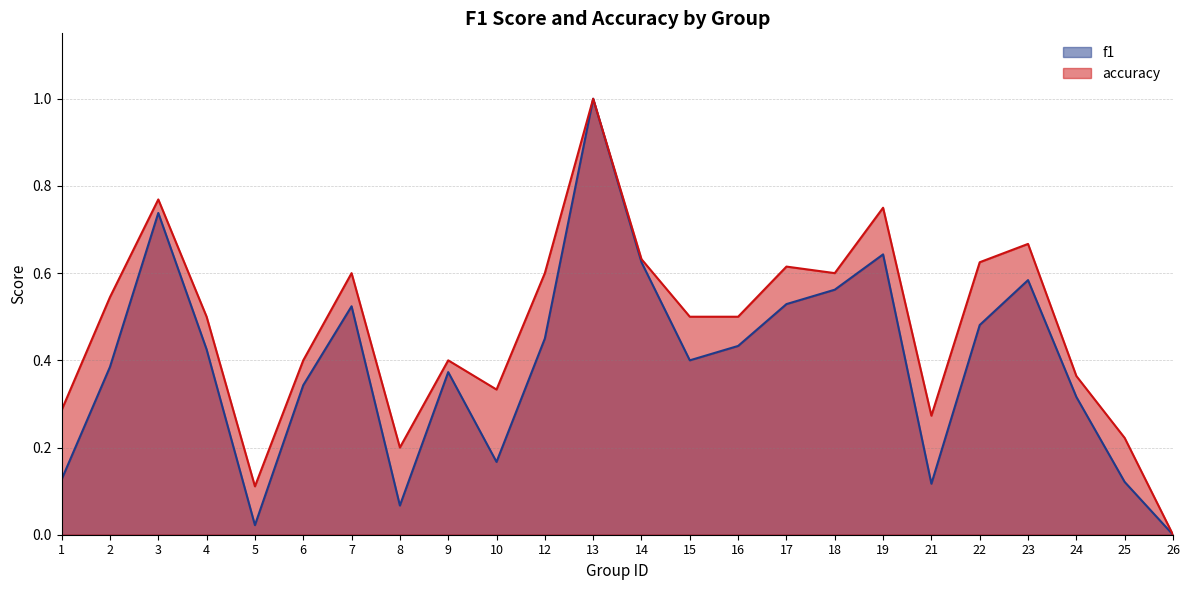

What is the sum of the f1 values at 13 and 5?

1.0